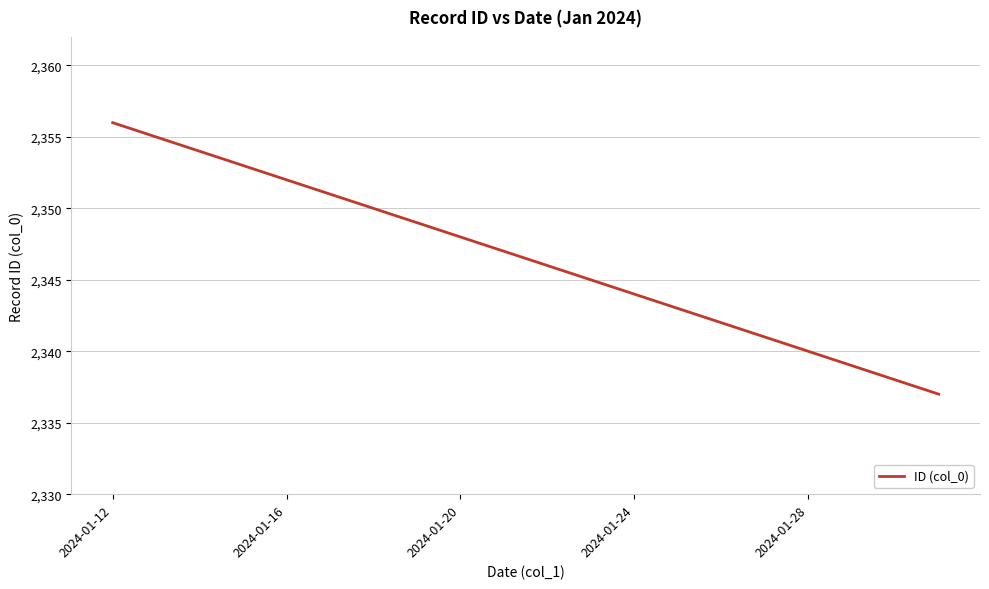

What is the difference between the maximum and minimum values?

19